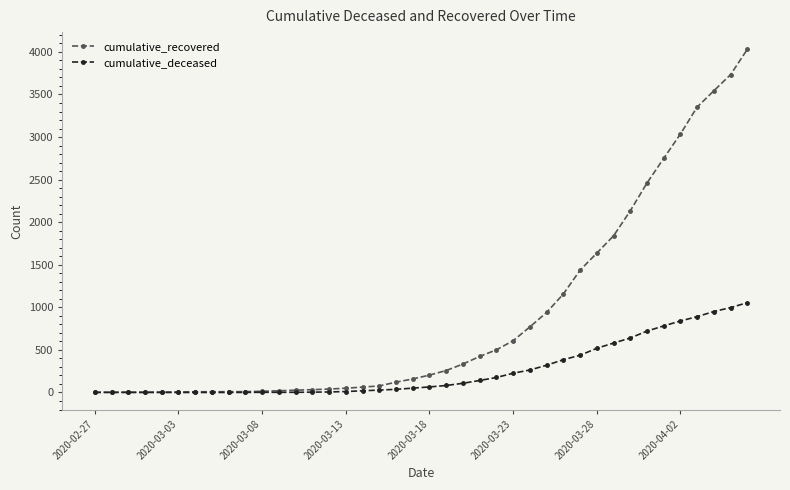

What is the highest value of the cumulative_deceased series?

1055